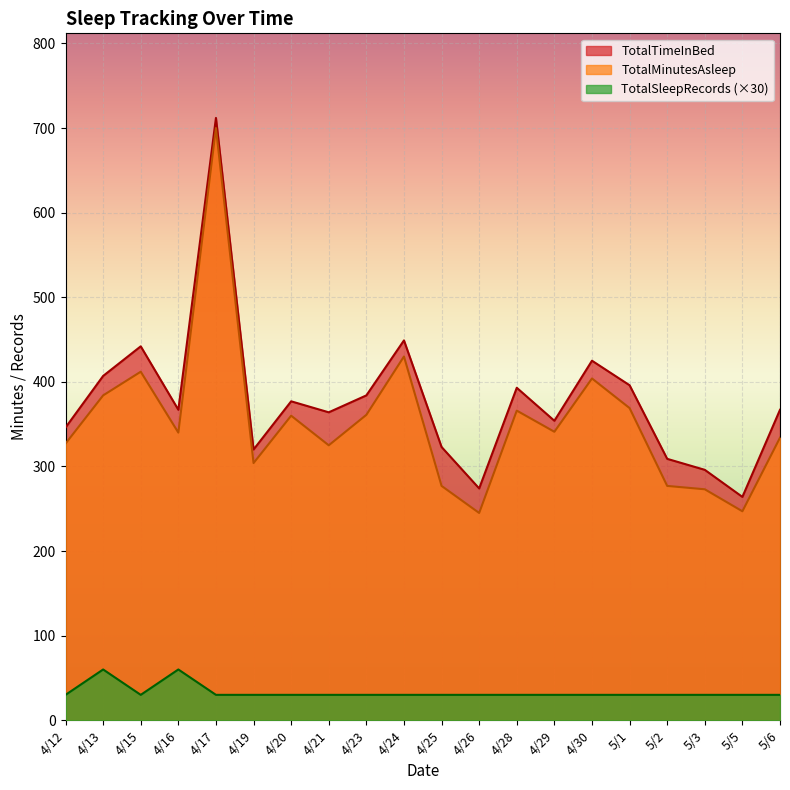

Rank the series at 4/17 from lowest to highest value.

TotalSleepRecords (×30), TotalMinutesAsleep, TotalTimeInBed